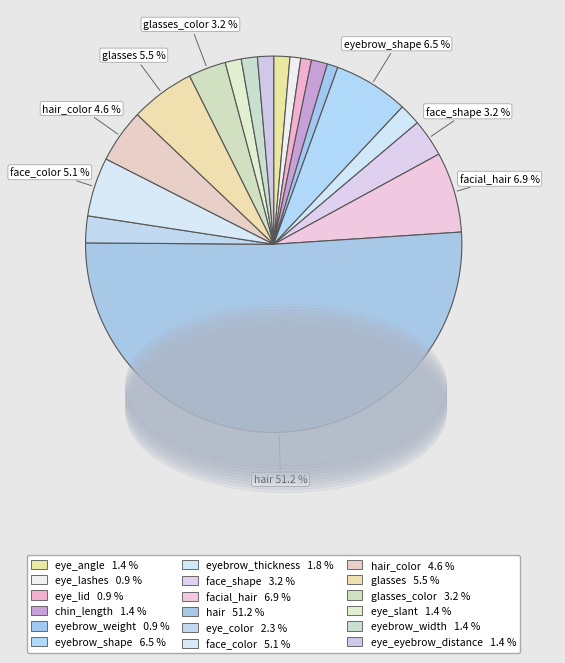

How many slices are in this pie chart?

18